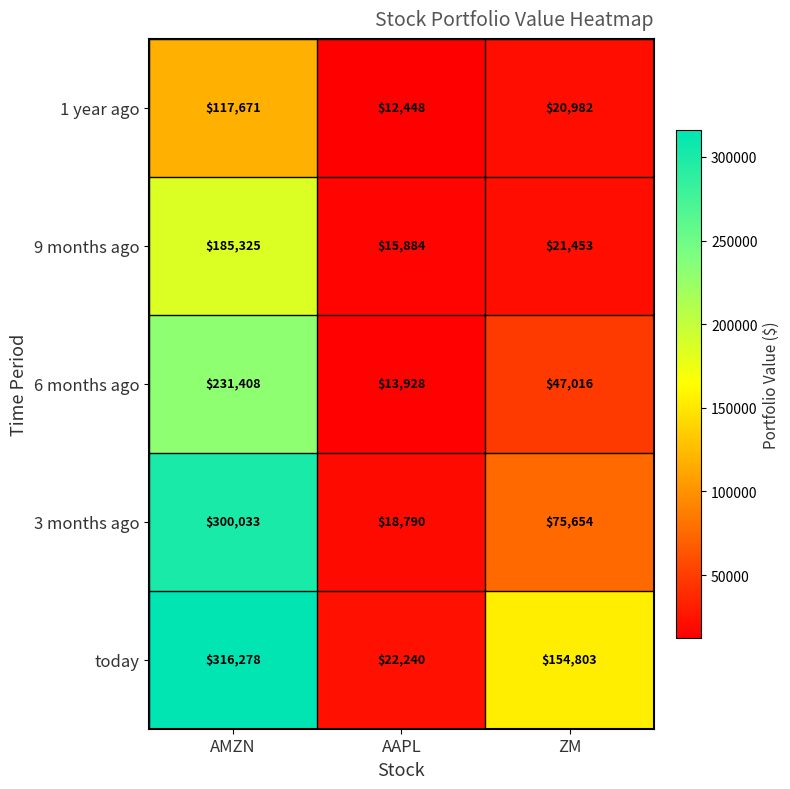

Which category has the highest value across all series?

AMZN